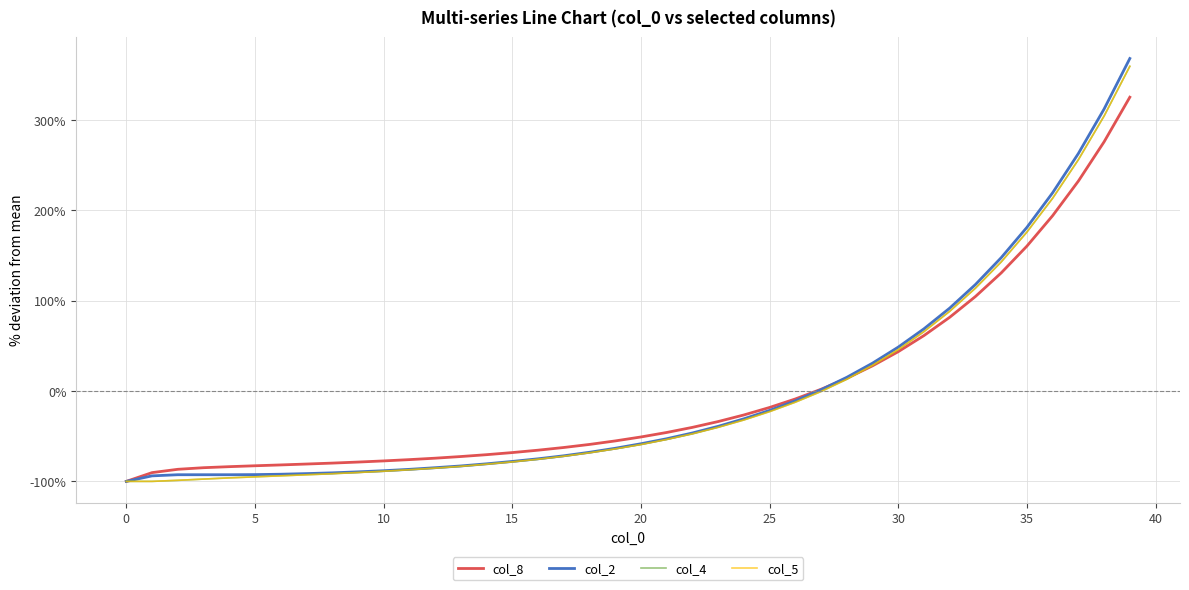

Which series has the widest spread of values?

col_2